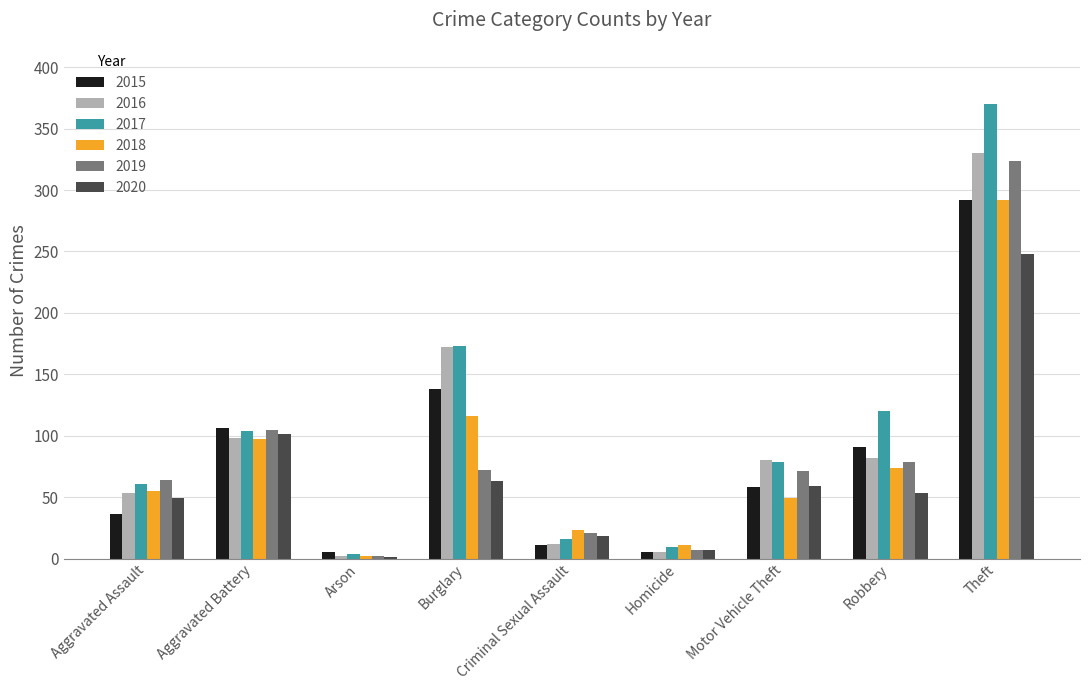

Count the number of data series in this chart.

6